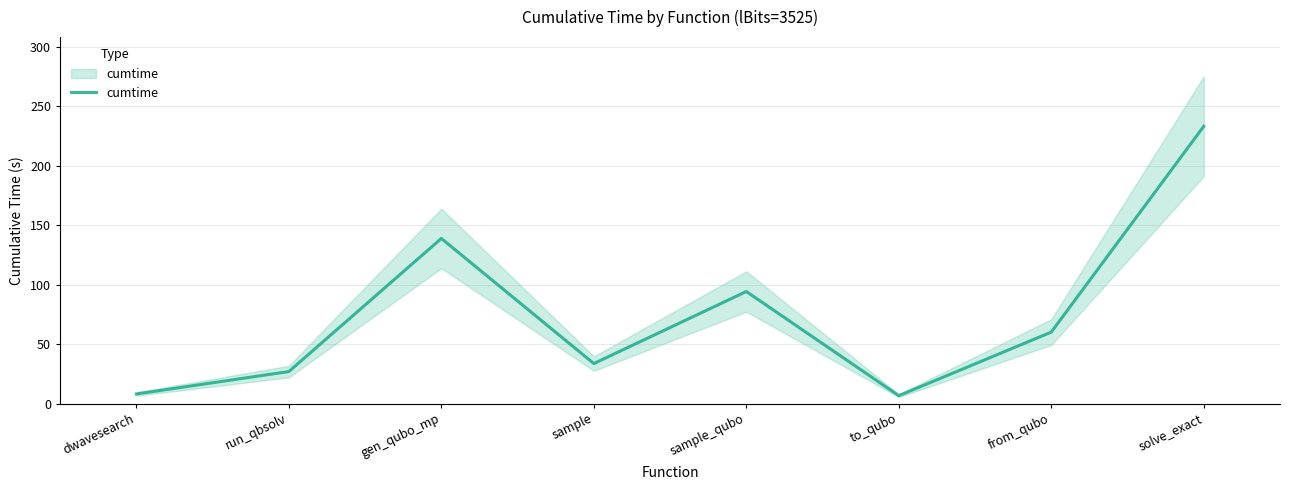

What is the label of the 6th point from the left?

to_qubo